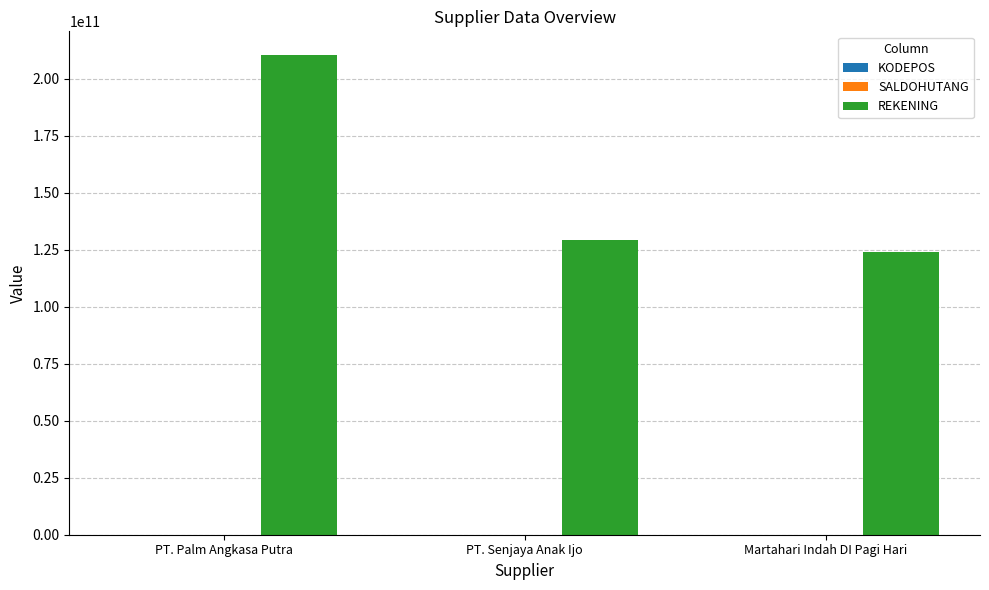

At which category is the sum across all series the highest?

PT. Palm Angkasa Putra